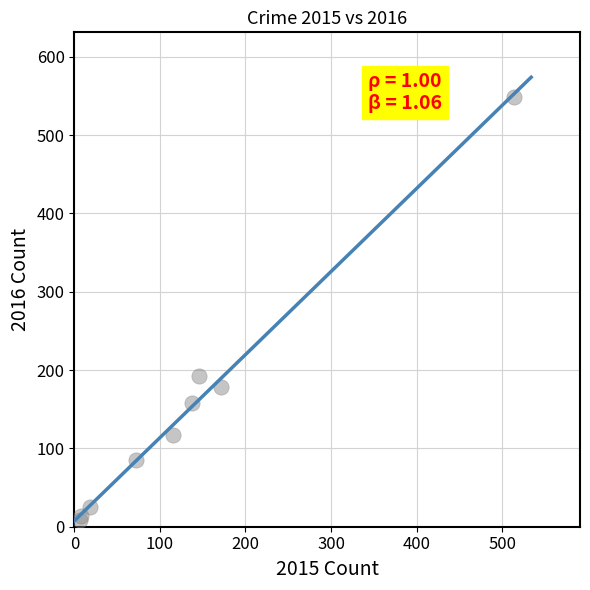

What Y value in the scatter plot is closest to 279?

193